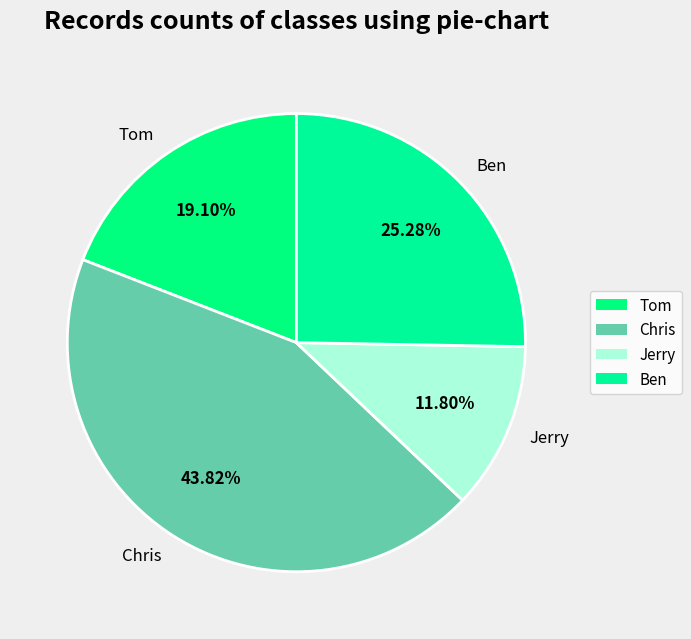

Is there any slice that represents more than half of the pie?

No